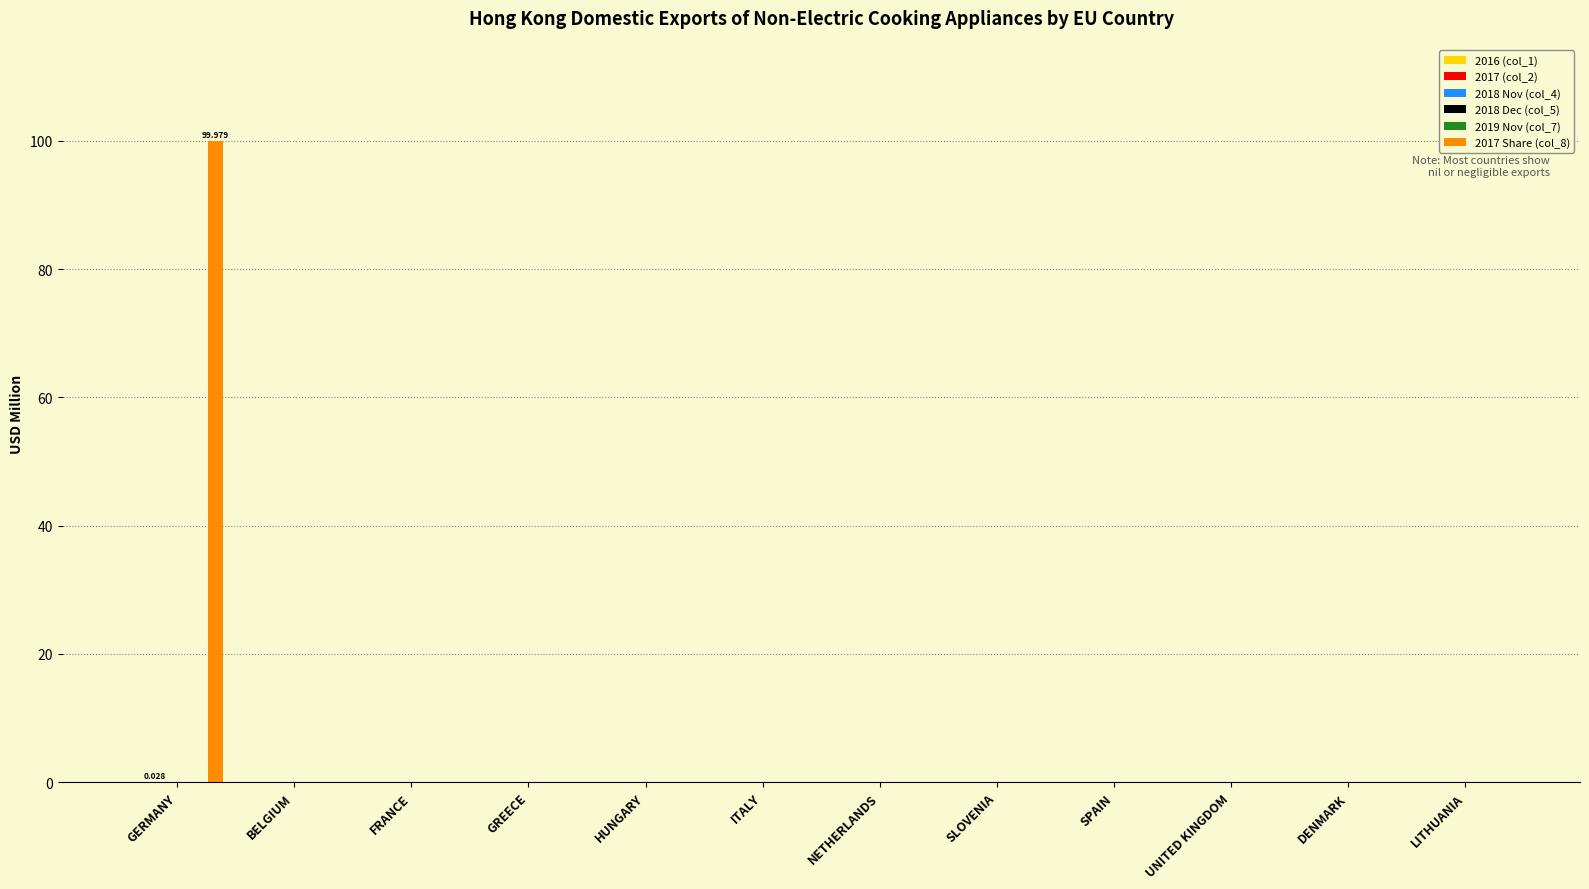

What position from the right is SPAIN?

4